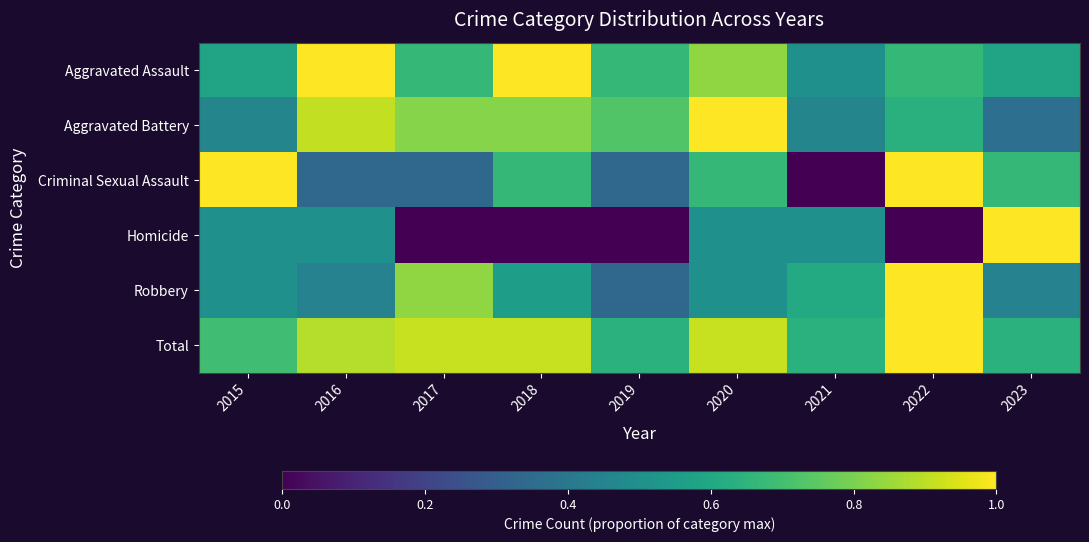

Reading left to right, list all the values displayed in this chart.

Aggravated Assault: 2015=0.6	2016=1.0	2017=0.7	2018=1.0	2019=0.7	2020=0.8	2021=0.5	2022=0.7	2023=0.6
Aggravated Battery: 2015=0.5	2016=0.9	2017=0.8	2018=0.8	2019=0.7	2020=1.0	2021=0.5	2022=0.6	2023=0.4
Criminal Sexual Assault: 2015=1.0	2016=0.3	2017=0.3	2018=0.7	2019=0.3	2020=0.7	2021=0.0	2022=1.0	2023=0.7
Homicide: 2015=0.5	2016=0.5	2017=0.0	2018=0.0	2019=0.0	2020=0.5	2021=0.5	2022=0.0	2023=1.0
Robbery: 2015=0.5	2016=0.4	2017=0.8	2018=0.6	2019=0.3	2020=0.5	2021=0.6	2022=1.0	2023=0.4
Total: 2015=0.7	2016=0.9	2017=0.9	2018=0.9	2019=0.6	2020=0.9	2021=0.6	2022=1.0	2023=0.6